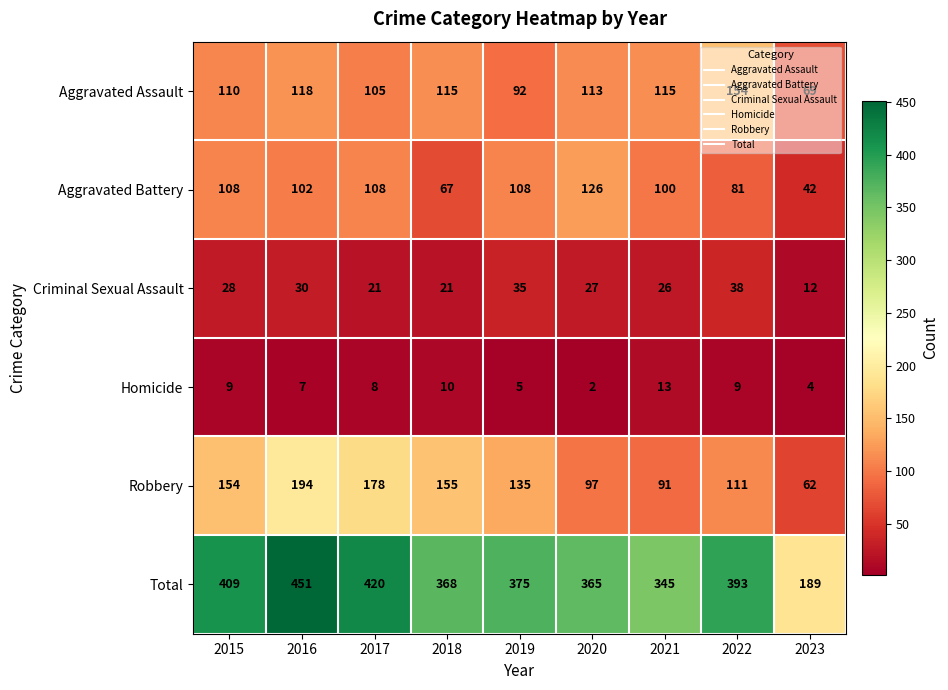

Which series has the largest range (max minus min)?

Total